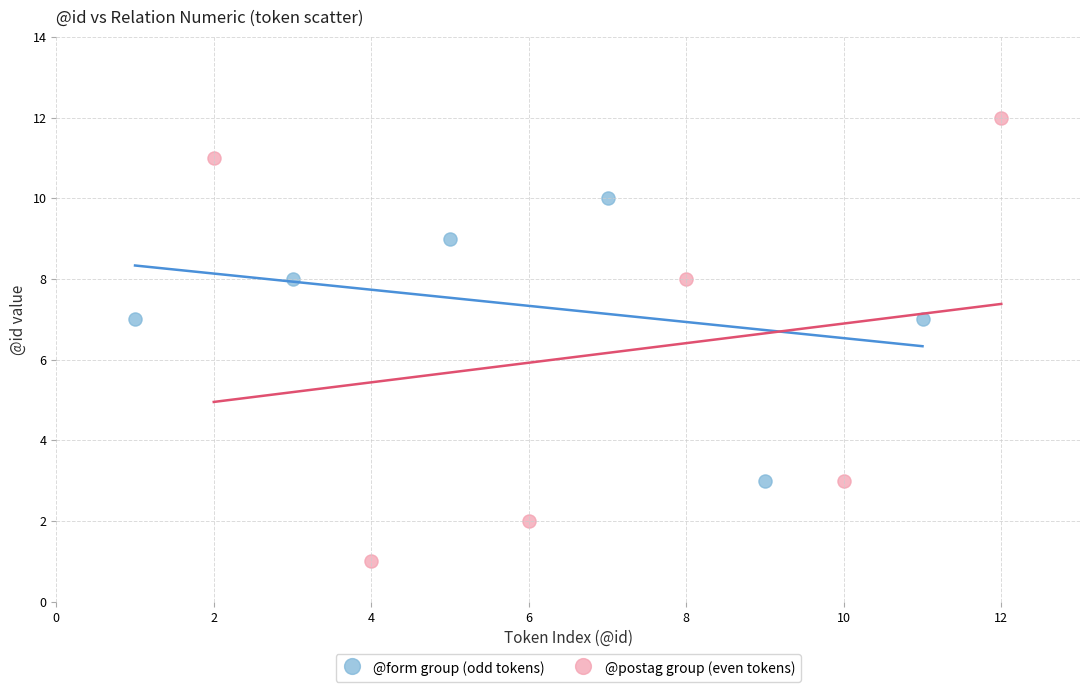

Which series has the widest spread of Y values?

@postag group (even tokens)